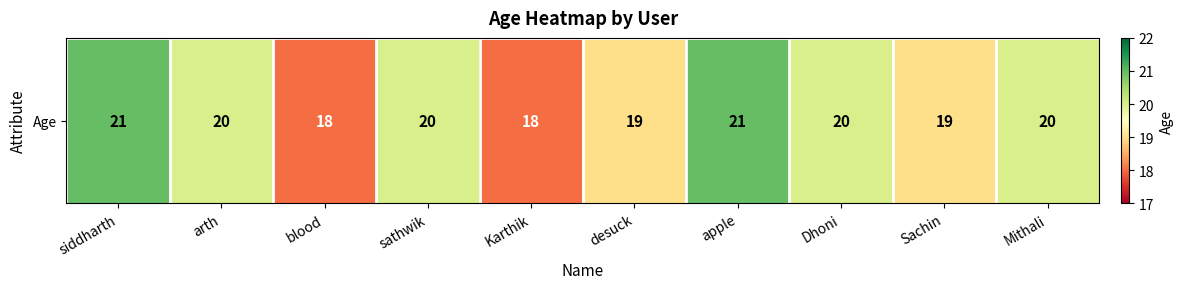

Reading right to left, extract all data points from this chart.

20	19	20	21	19	18	20	18	20	21